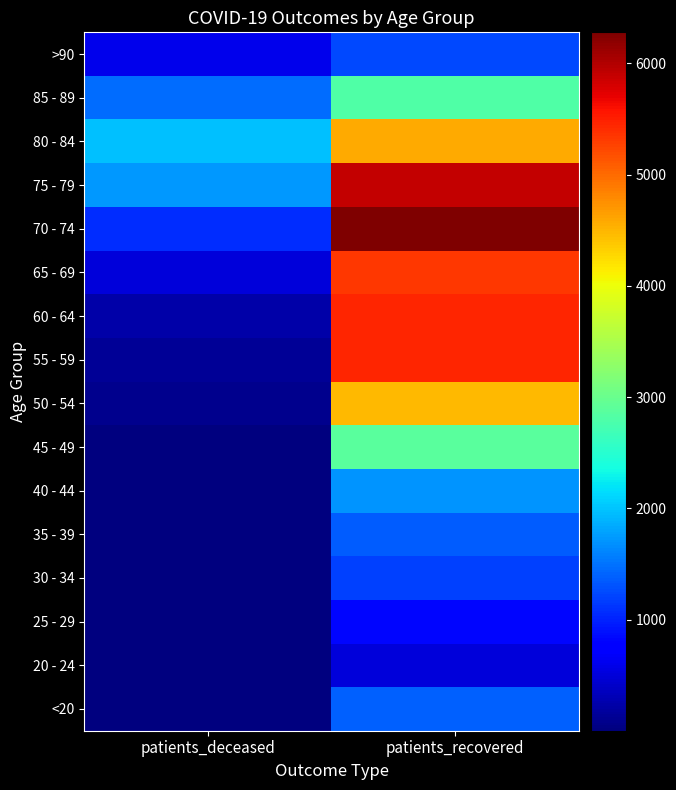

Reading right to left, transcribe all the data shown in this chart.

<20: 1385	6
20 - 24: 493	3
25 - 29: 812	2
30 - 34: 1184	10
35 - 39: 1370	10
40 - 44: 1711	12
45 - 49: 2892	25
50 - 54: 4479	77
55 - 59: 5448	130
60 - 64: 5449	243
65 - 69: 5336	507
70 - 74: 6278	1065
75 - 79: 5892	1736
80 - 84: 4578	1980
85 - 89: 2814	1453
>90: 1229	610